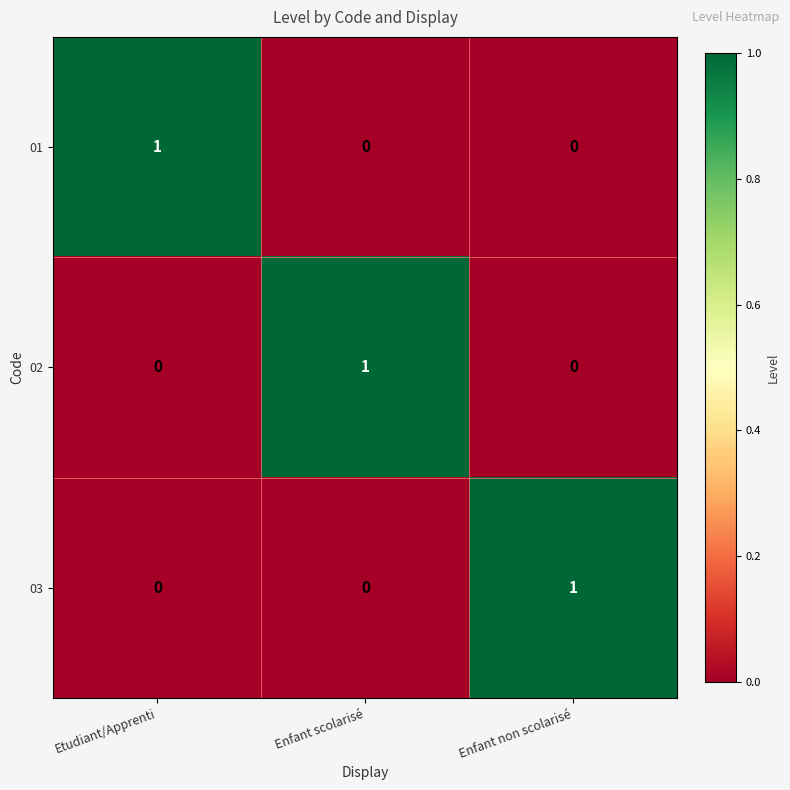

Reading left to right, transcribe all the data shown in this chart.

01: Etudiant/Apprenti=1	Enfant scolarisé=0	Enfant non scolarisé=0
02: Etudiant/Apprenti=0	Enfant scolarisé=1	Enfant non scolarisé=0
03: Etudiant/Apprenti=0	Enfant scolarisé=0	Enfant non scolarisé=1